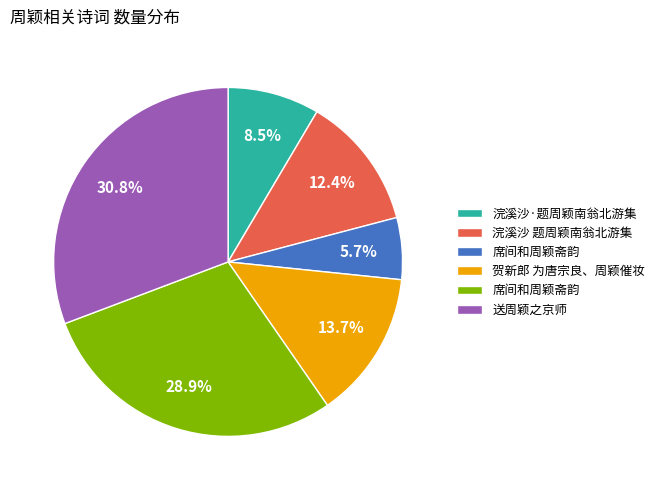

Is there a majority slice in this chart?

No